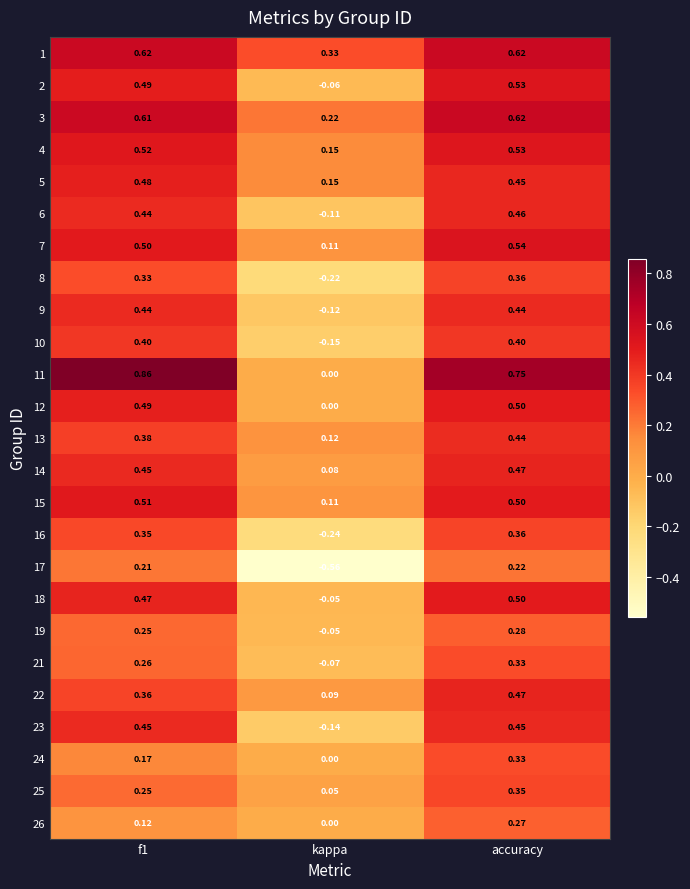

Which category has the highest value in the 22 series?

accuracy